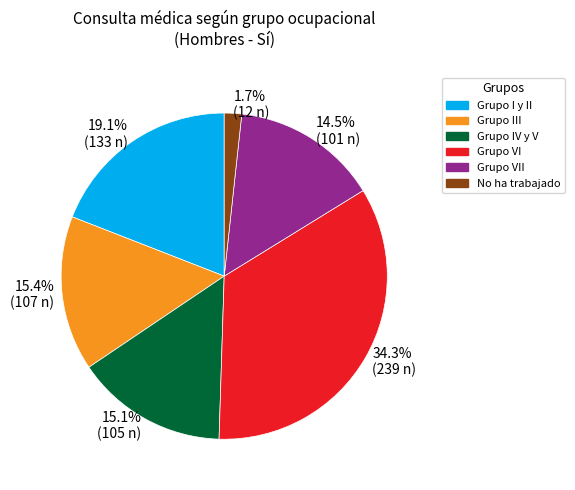

True or false: Grupo VI accounts for 34% of the total.

True